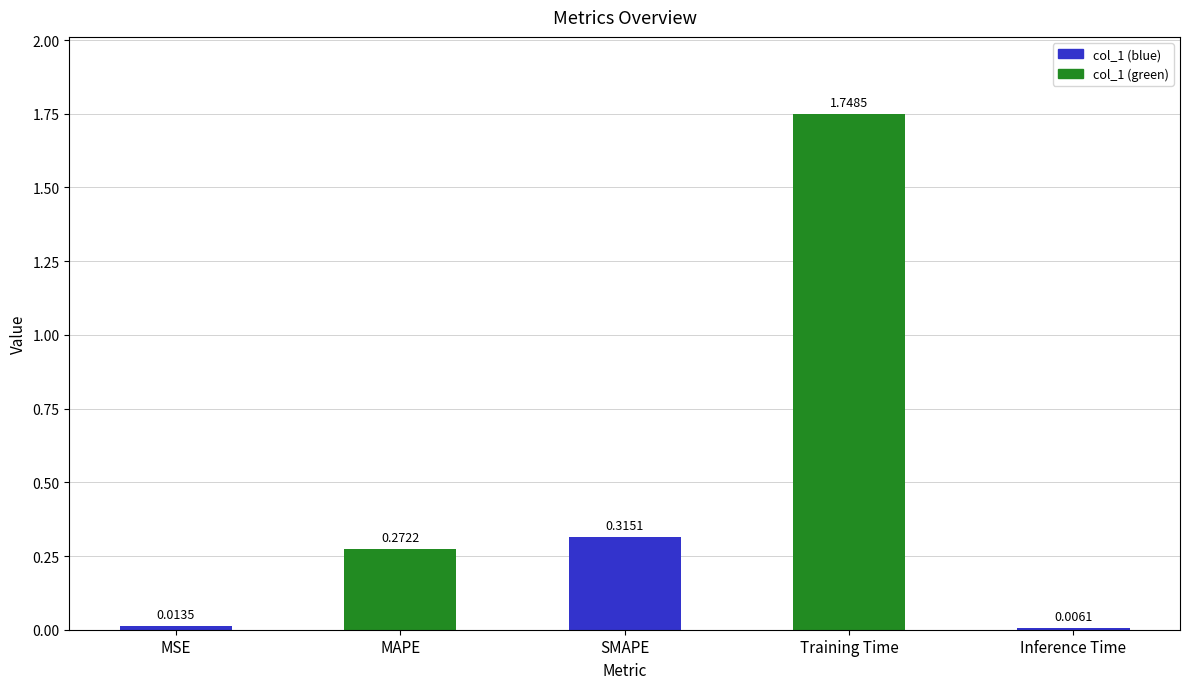

What is the sum of all values?

2.4